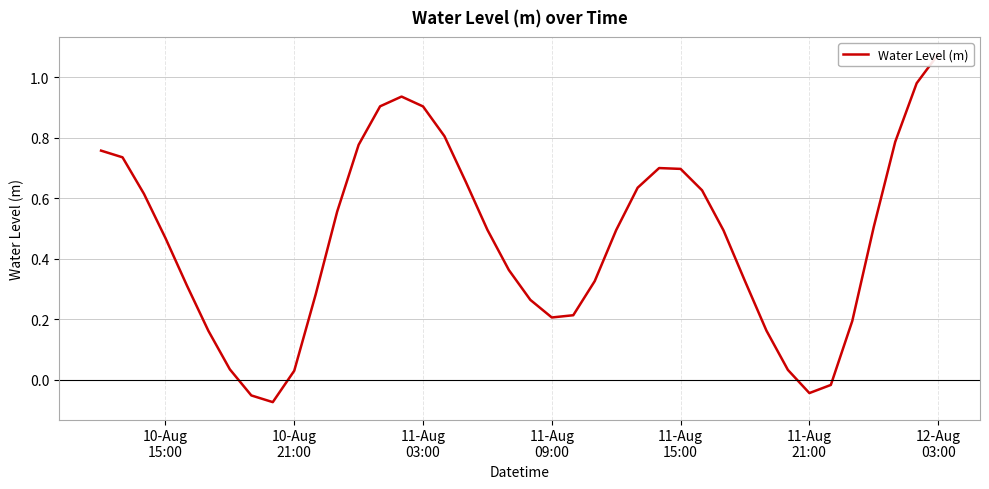

What position from the right is 11-Aug 09:00?

19